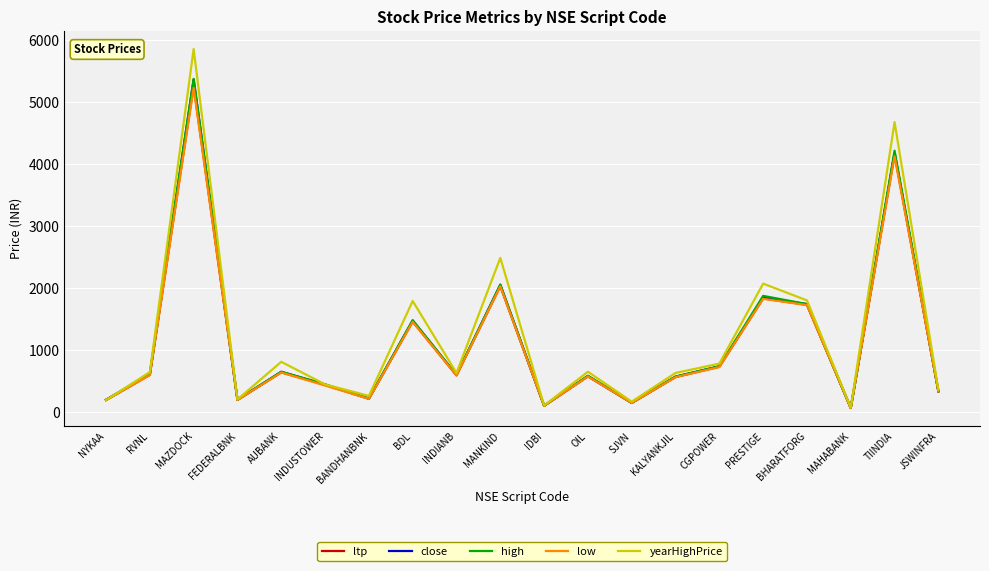

Which series changed the most between RVNL and BDL?

yearHighPrice